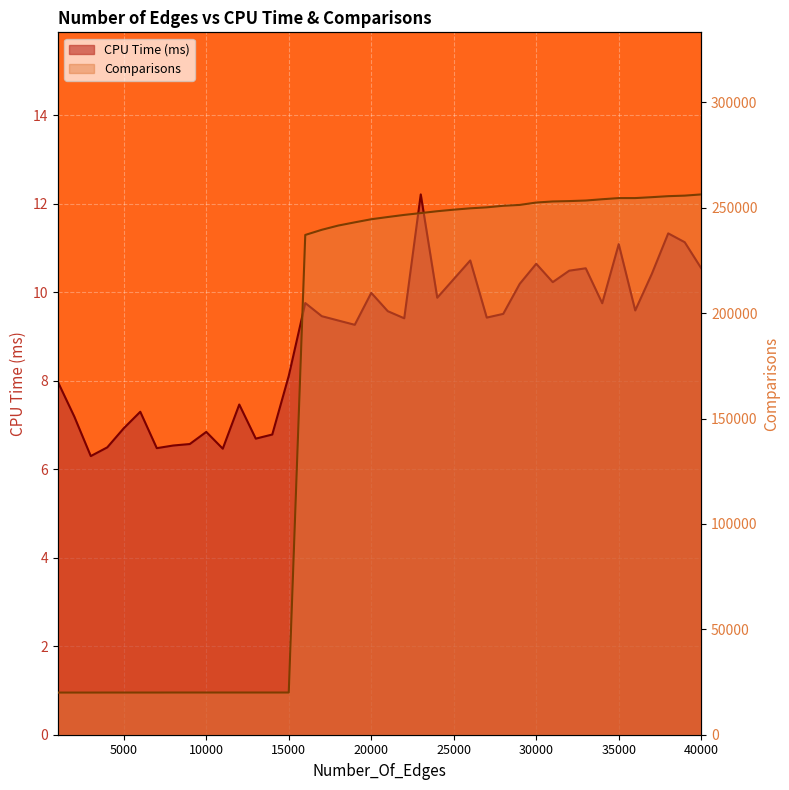

Which category has the highest value across all series?

40000